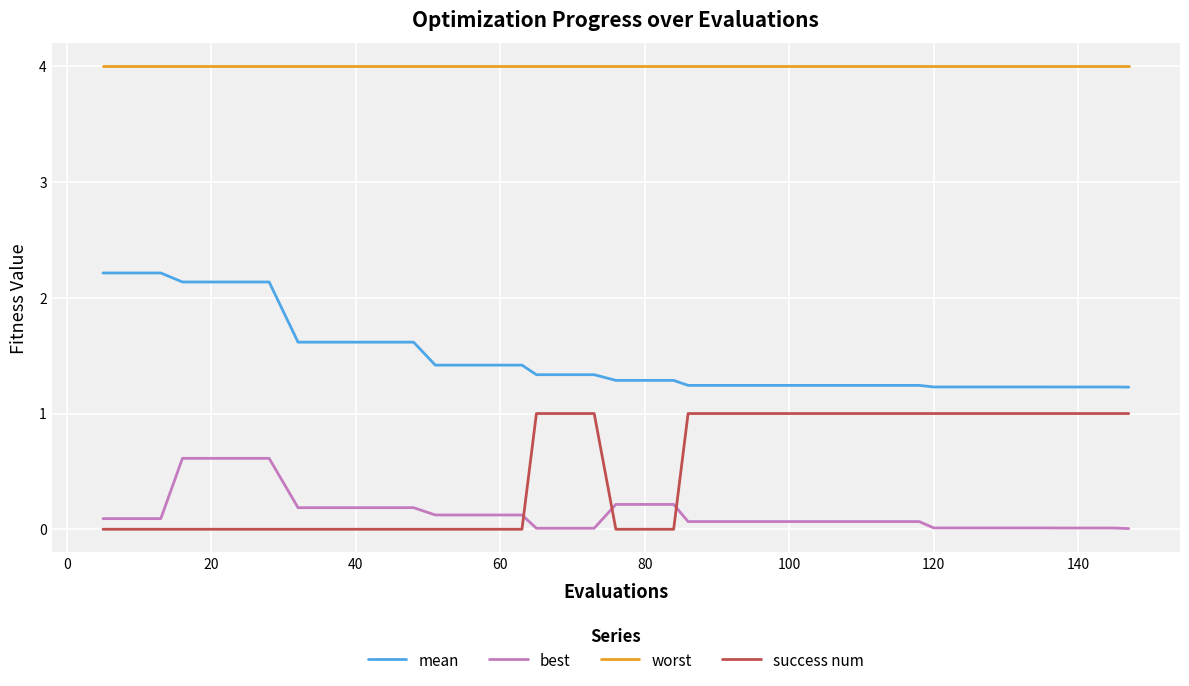

What are all the series names shown in the legend?

mean, best, worst, success num